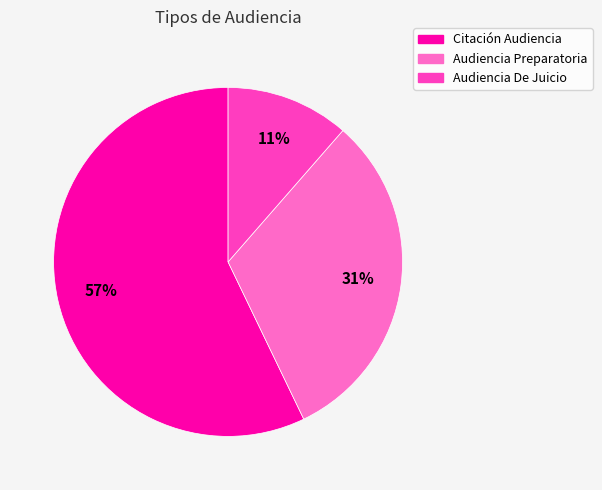

To the nearest percent, what is the difference between the largest and smallest slice percentages?

46%